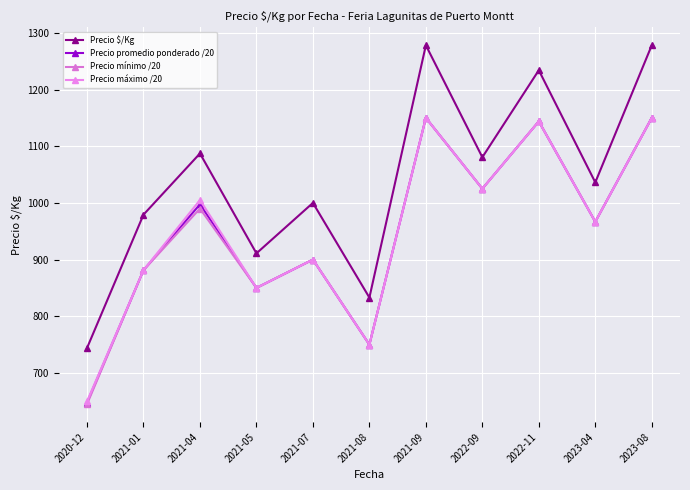

True or false: Precio máximo /20 has a value of 1005.0 at 2021-04.

True